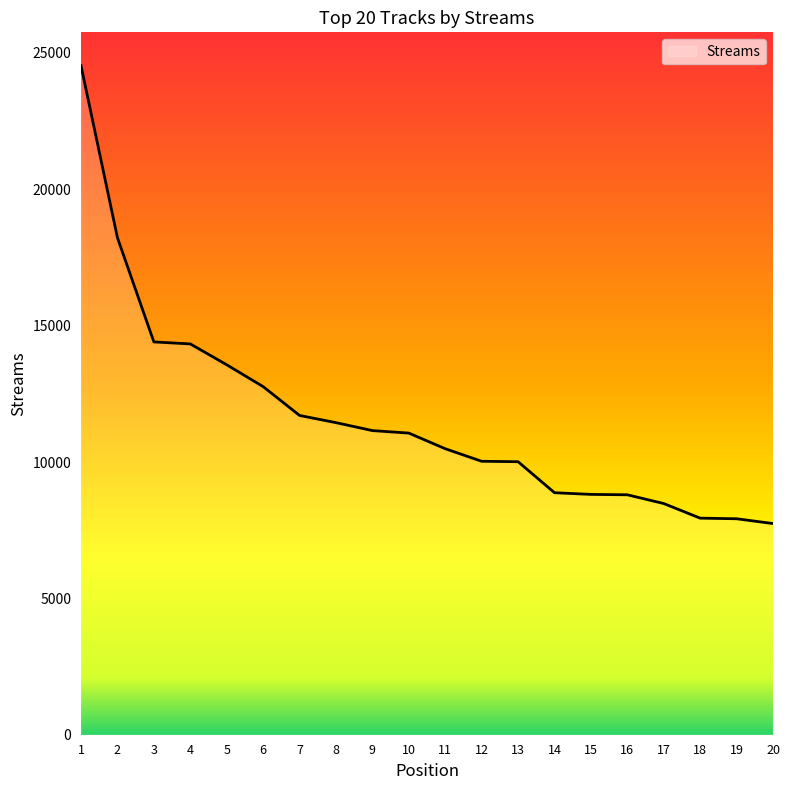

The chart shows a value of 4071 at 5. True or false?

False